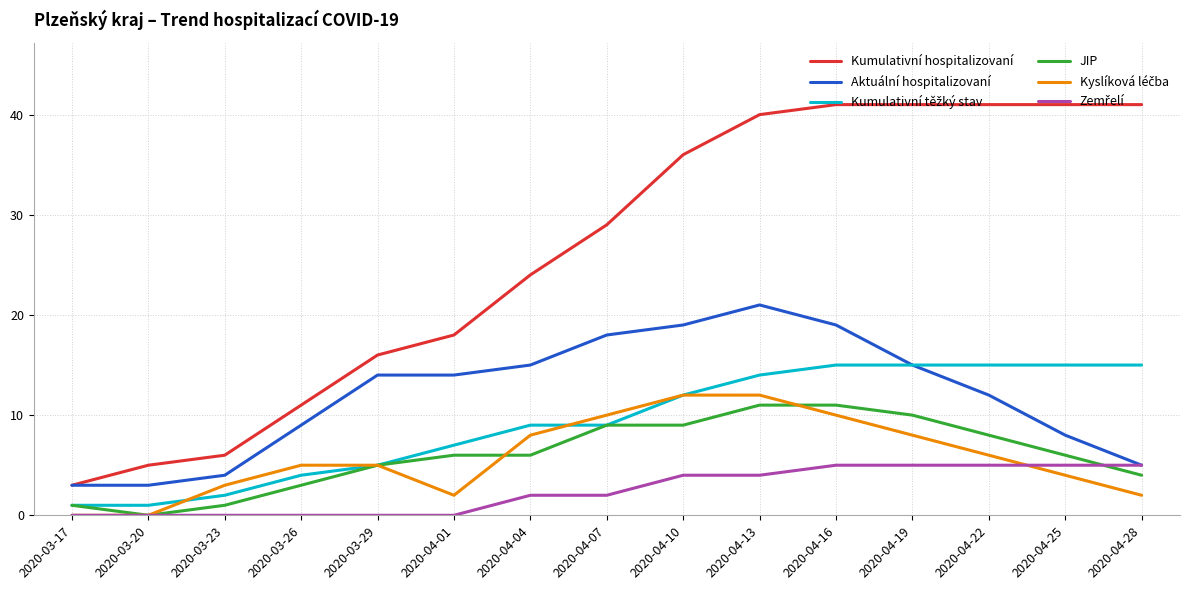

What position from the right is 2020-04-04?

9